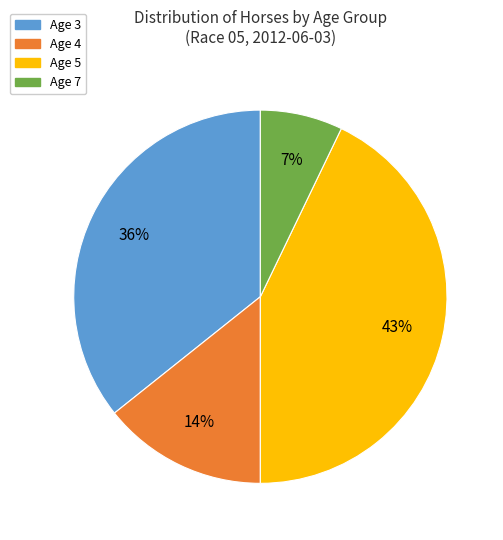

Does any single category account for the majority?

No